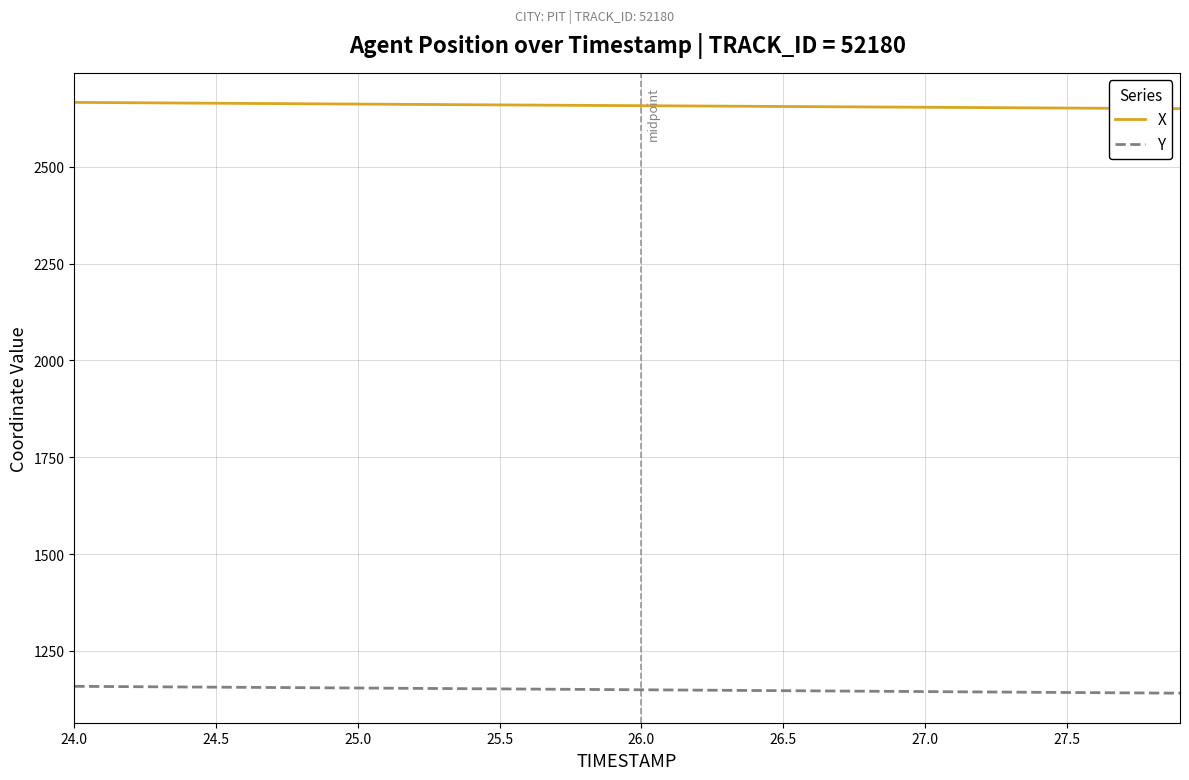

What is the highest value of the Y series?

1158.5